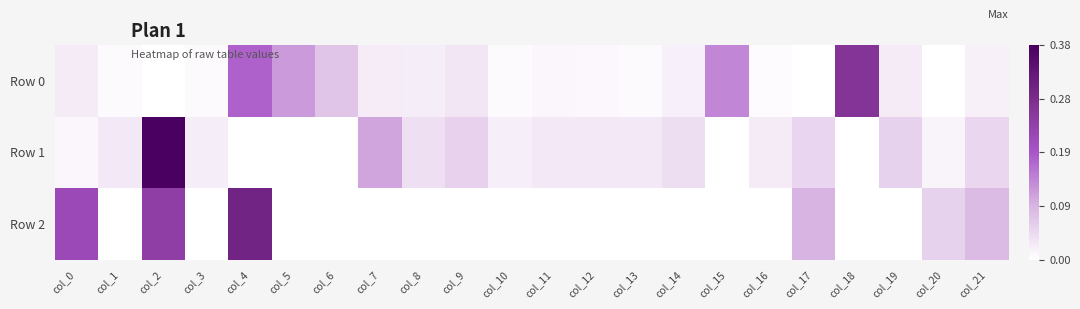

At which category is the sum across all series the highest?

col_2